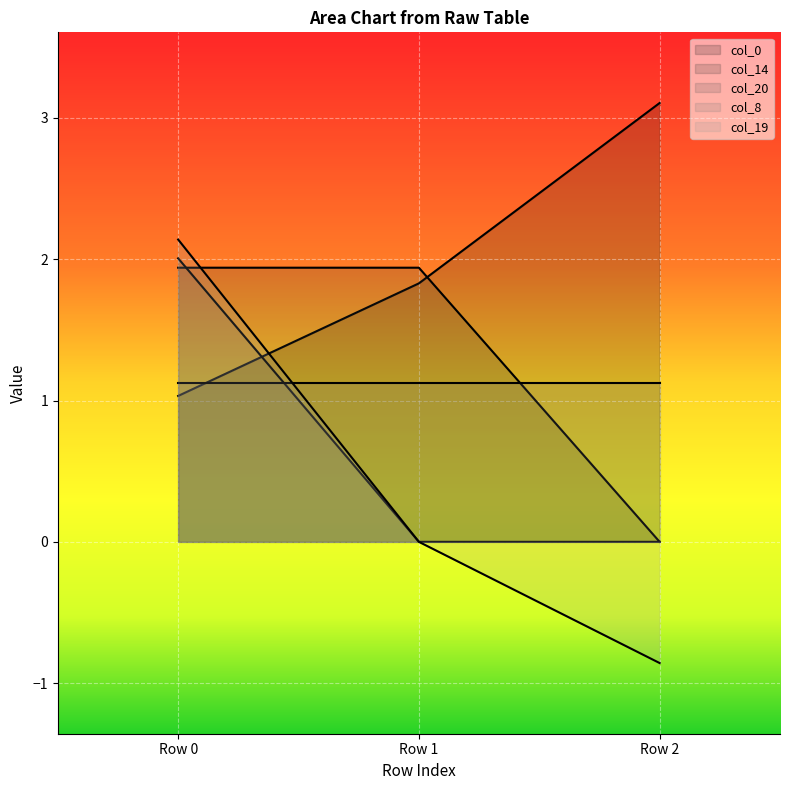

Which label corresponds to the smallest value in the chart?

Row 2